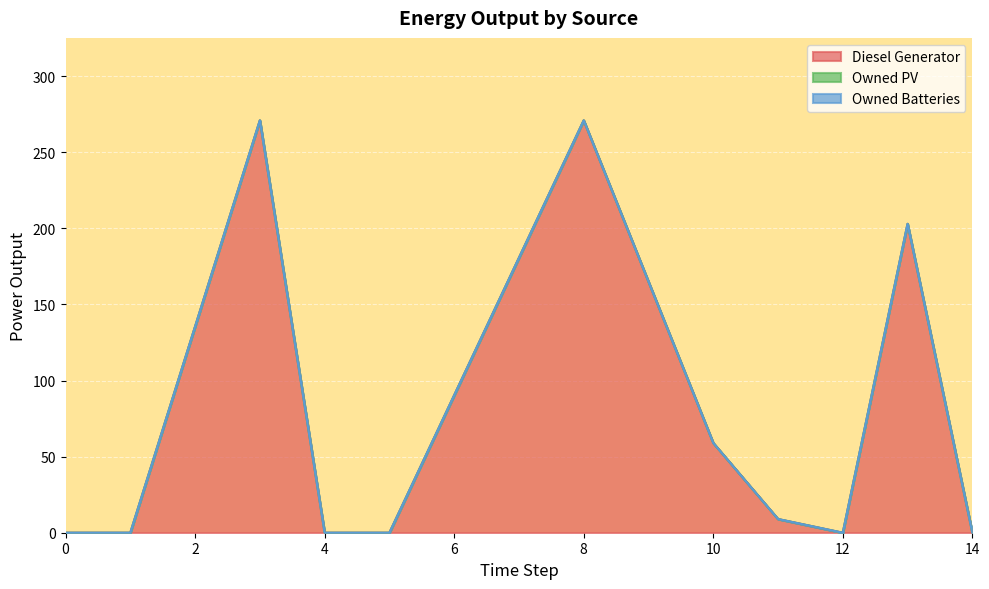

List the labels in order of Owned PV value, largest first.

0, 1, 3, 4, 5, 8, 10, 11, 12, 13, 14